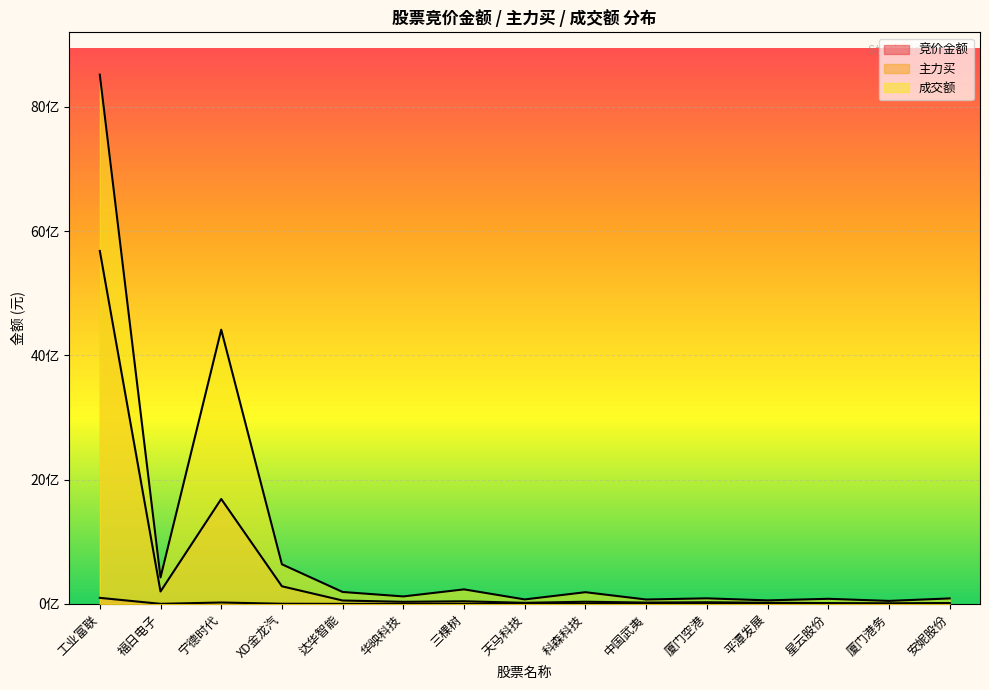

List the labels in order of 主力买 value, smallest first.

厦门港务, 星云股份, 安妮股份, 天马科技, 平潭发展, 中国武夷, 厦门空港, 华映科技, 科森科技, 三棵树, 达华智能, 福日电子, XD金龙汽, 宁德时代, 工业富联